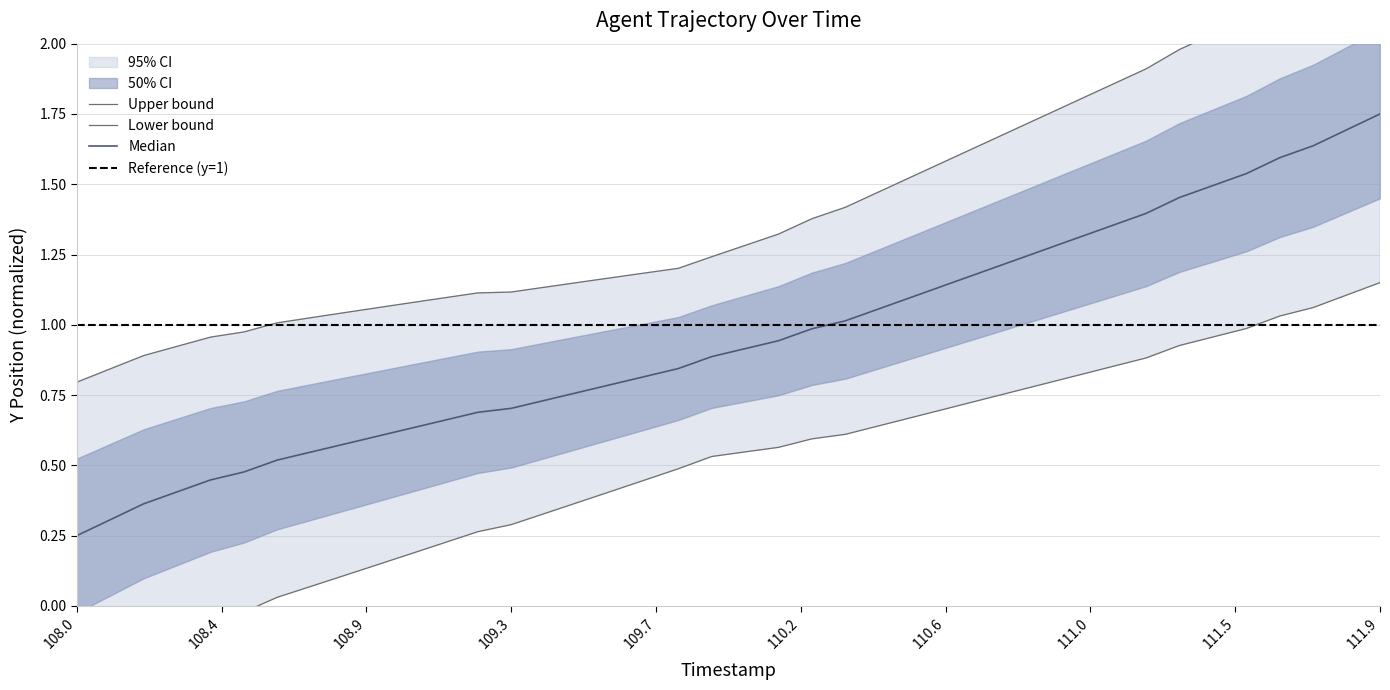

What is the maximum value for Y?

1.8